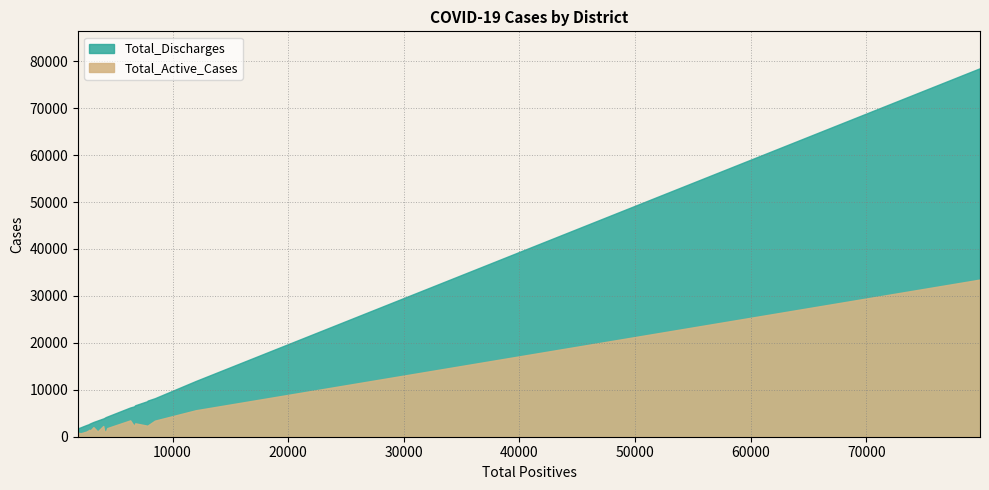

Which series has the largest total across all categories?

Total_Discharges